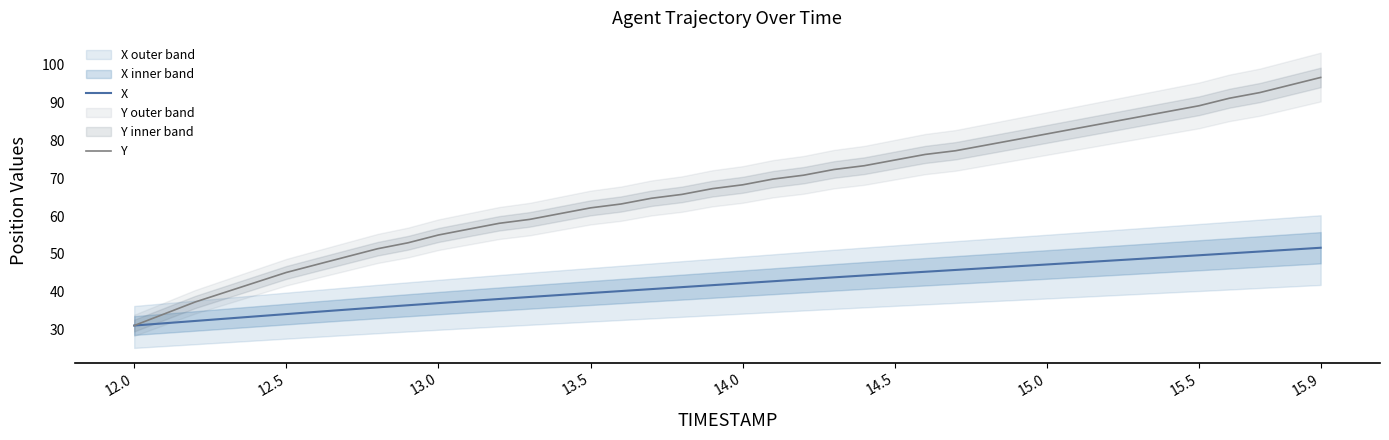

True or false: Y and X intersect in this chart.

False